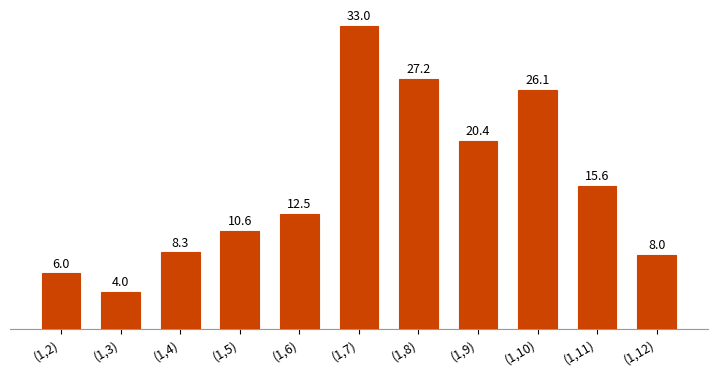

Which has a higher value, (1,11) or (1,7)?

(1,7)